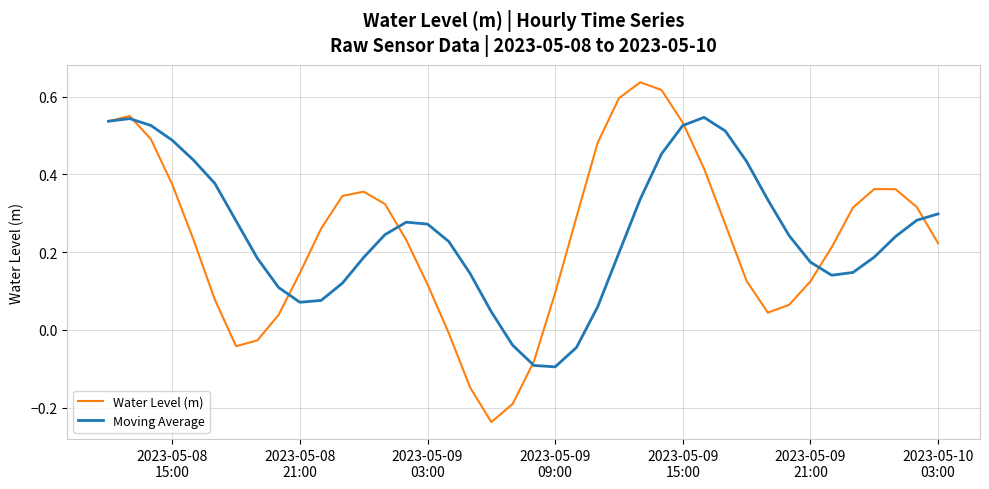

How many values in the Moving Average series exceed 0?

36